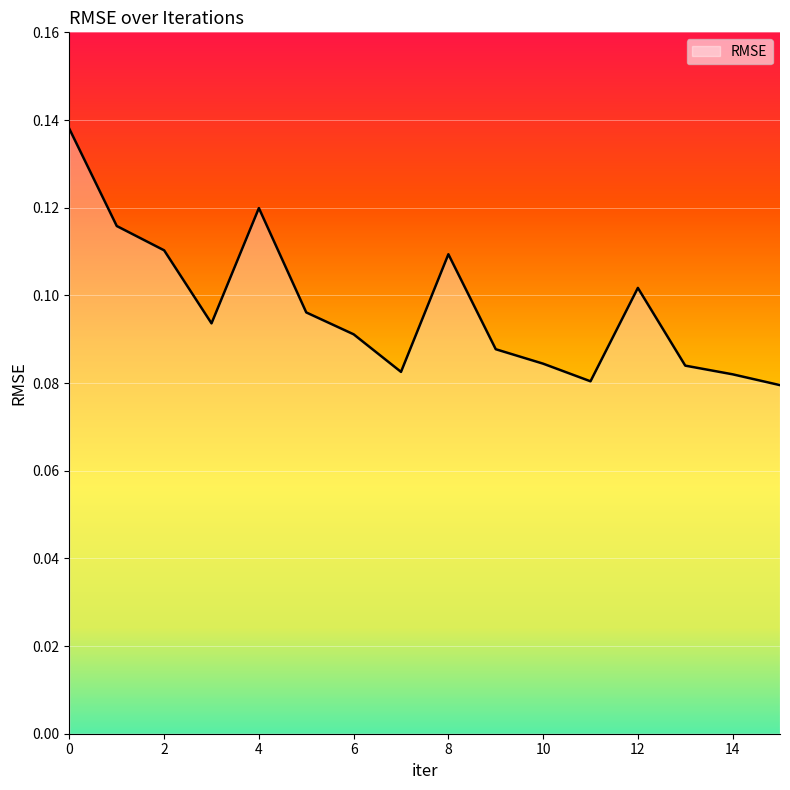

What is the difference between the maximum and minimum values?

0.1